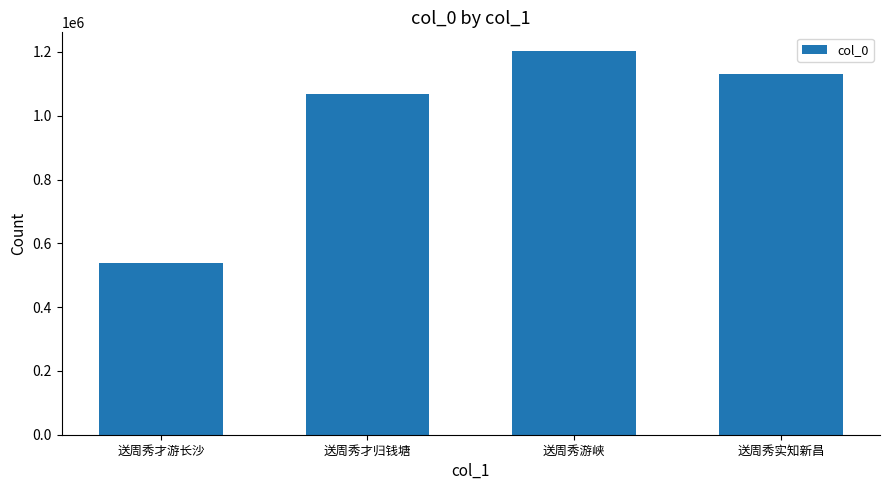

Count the number of data series in this chart.

1